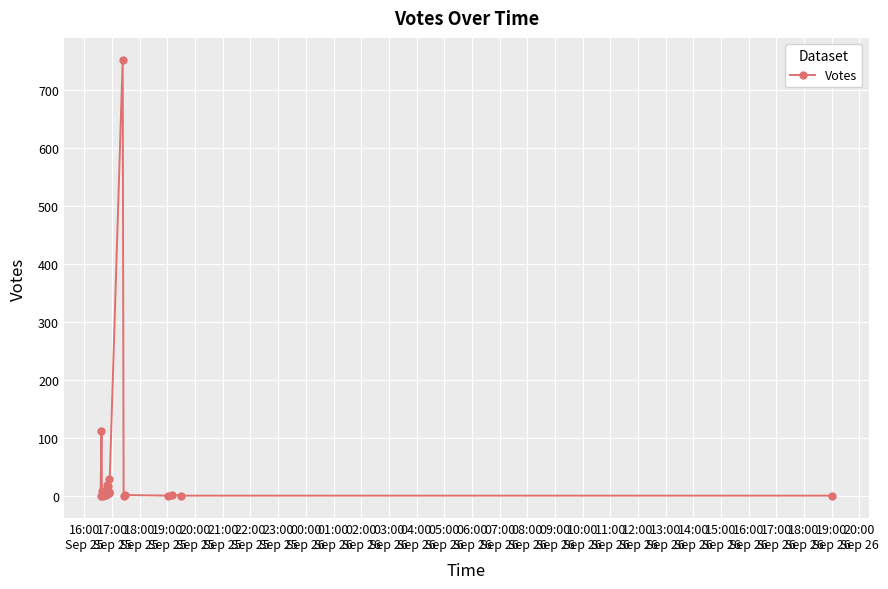

Reading left to right, transcribe all the data shown in this chart.

1	112	9	0	4	2	20	3	18	8	5	30	7	753	1	2	1	2	1	1